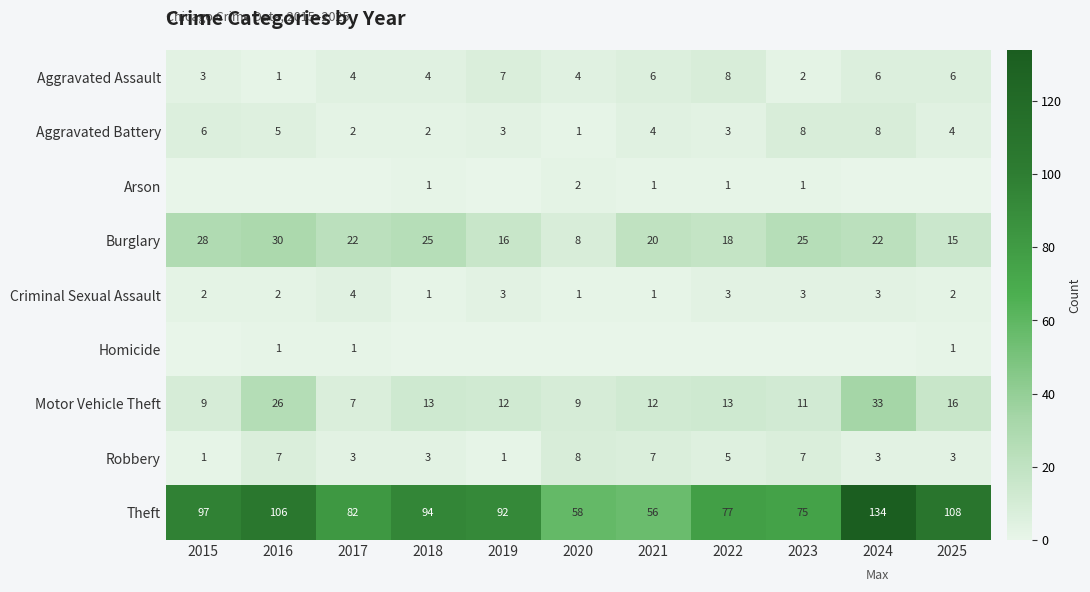

At how many categories does at least one series exceed 36?

11